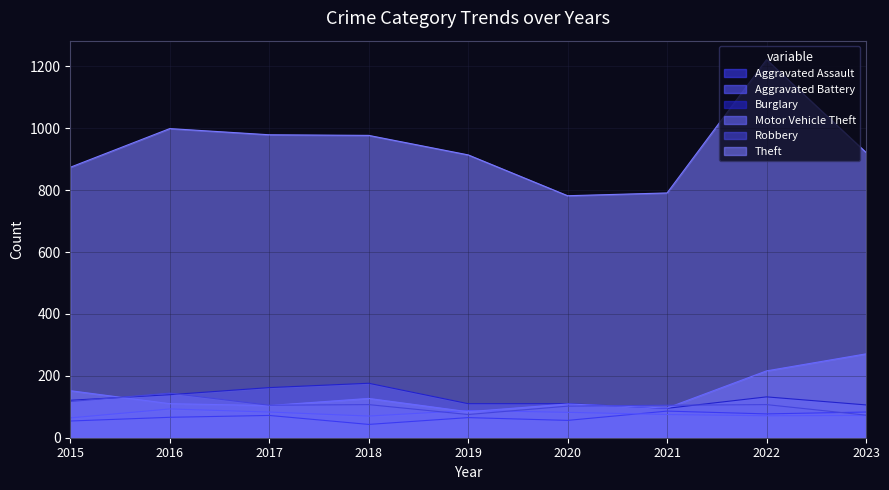

Which has a higher value, 2023 or 2022?

2023